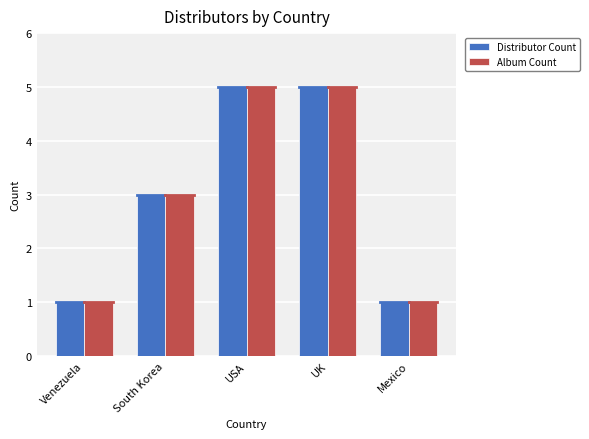

What value does the Distributor Count series have at South Korea?

3